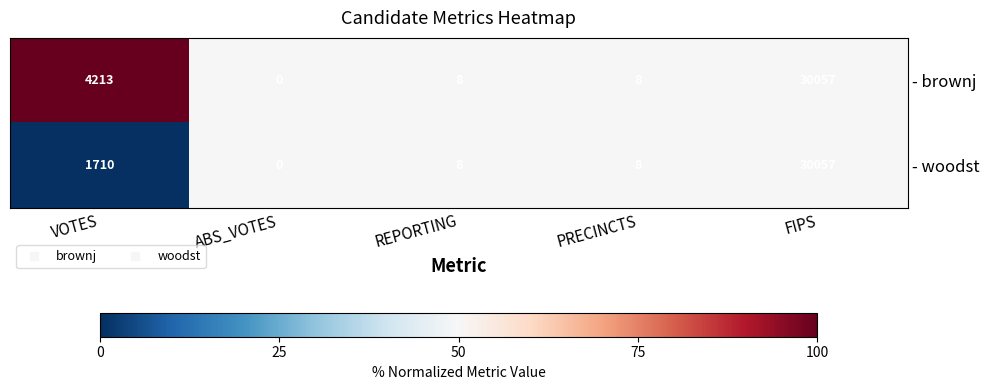

Between VOTES and PRECINCTS, which series saw the biggest shift?

- brownj